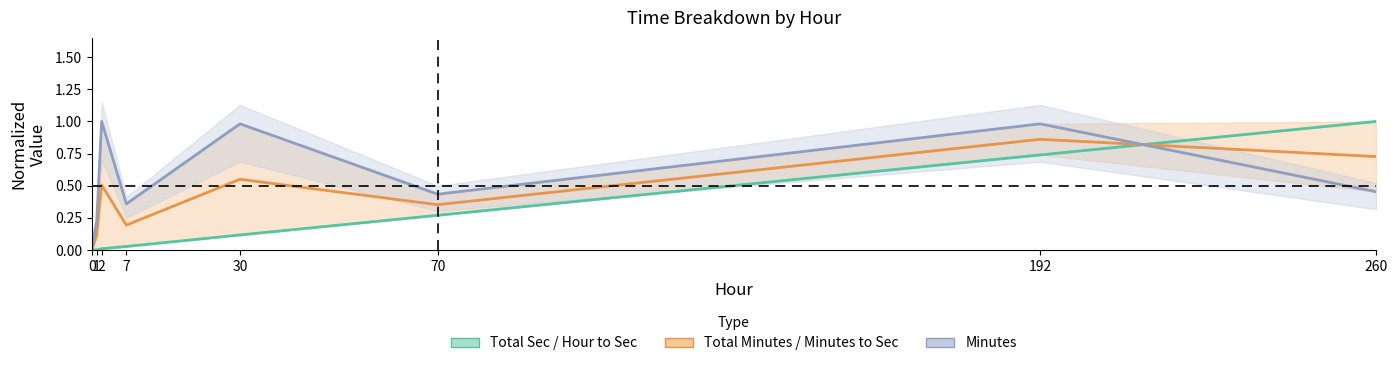

The value of Minutes at 1 is 0.1. True or false?

False